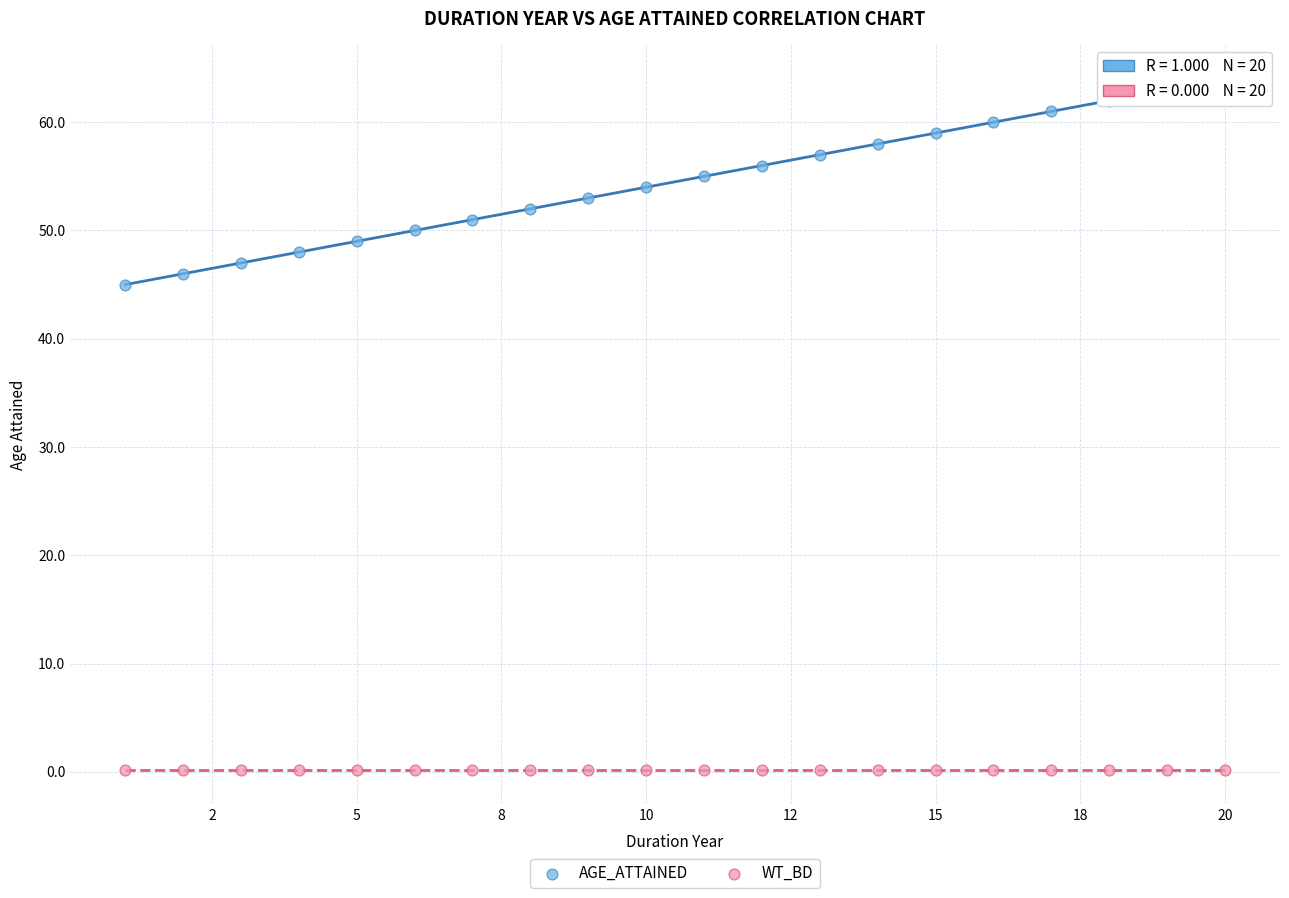

Which series contains the highest Y value?

AGE_ATTAINED